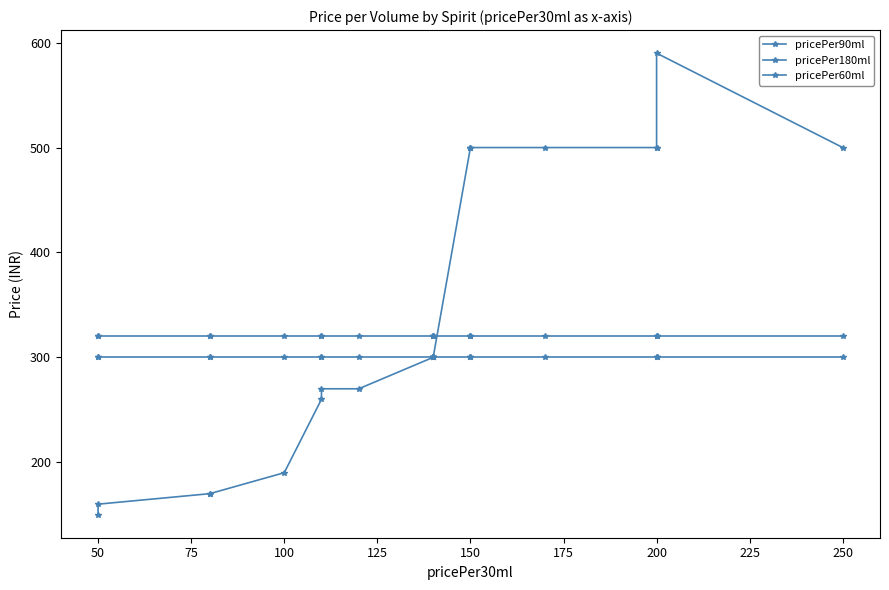

True or false: pricePer180ml and pricePer90ml cross at least once.

False